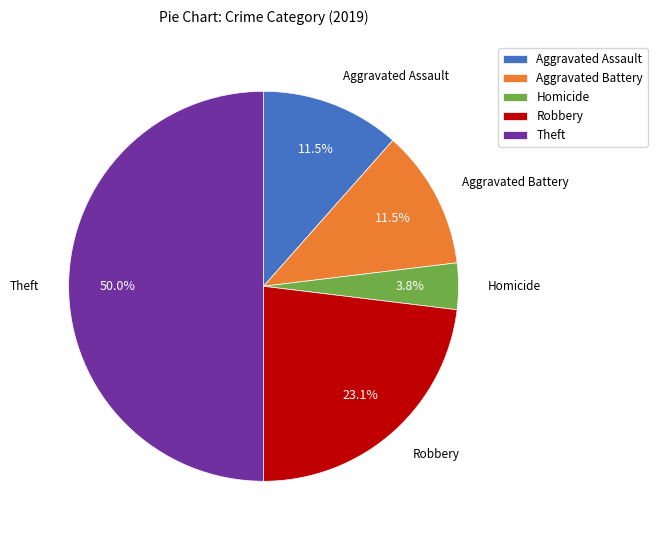

Do Aggravated Battery and Robbery together represent more than half of the pie?

No